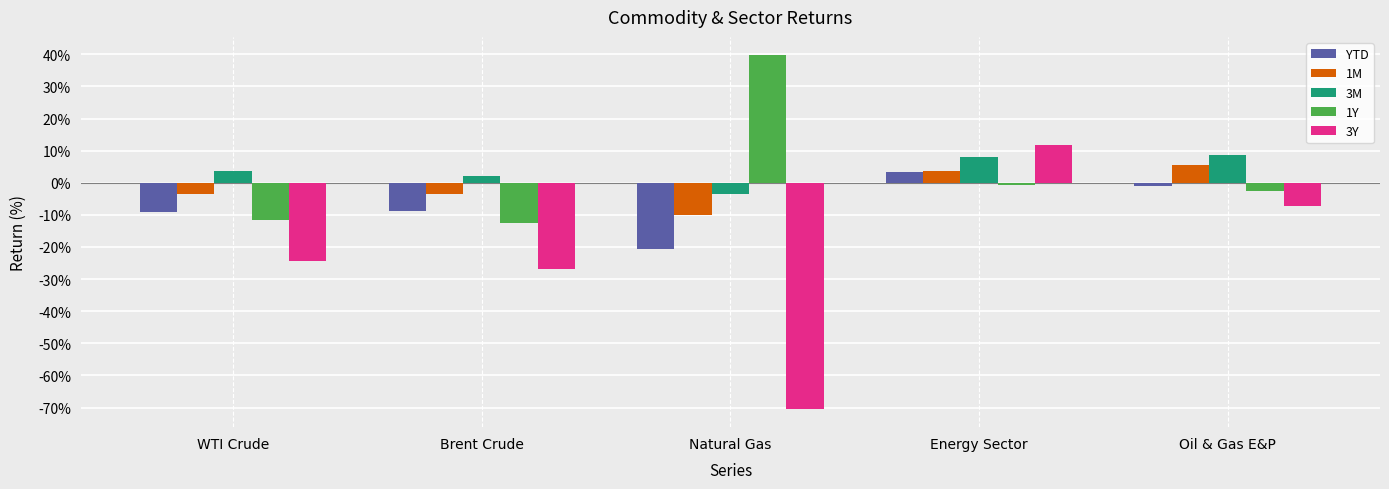

What is the difference between the second highest and second lowest values in the YTD series?

7.8